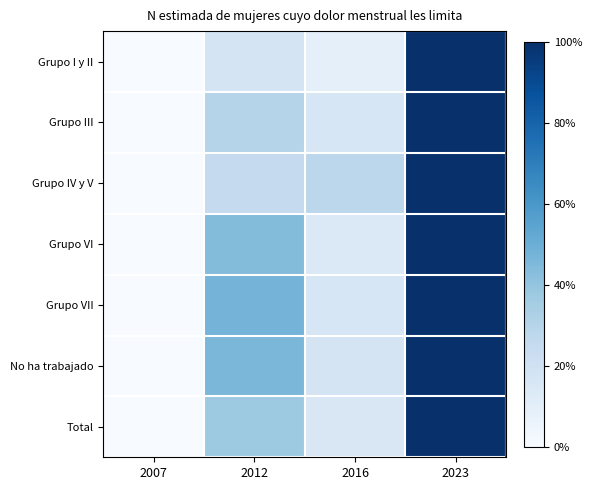

Reading right to left, what are all the values shown in this chart?

Grupo I y II: 2023=1.0	2016=0.1	2012=0.2	2007=0.0
Grupo III: 2023=1.0	2016=0.2	2012=0.3	2007=0.0
Grupo IV y V: 2023=1.0	2016=0.3	2012=0.3	2007=0.0
Grupo VI: 2023=1.0	2016=0.1	2012=0.4	2007=0.0
Grupo VII: 2023=1.0	2016=0.2	2012=0.5	2007=0.0
No ha trabajado: 2023=1.0	2016=0.2	2012=0.5	2007=0.0
Total: 2023=1.0	2016=0.1	2012=0.4	2007=0.0